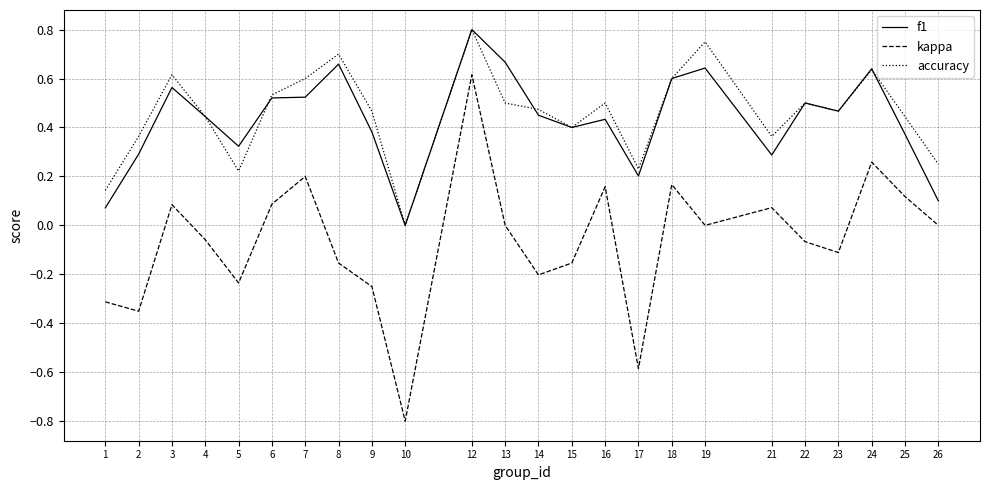

What are all the series names shown in the legend?

f1, kappa, accuracy